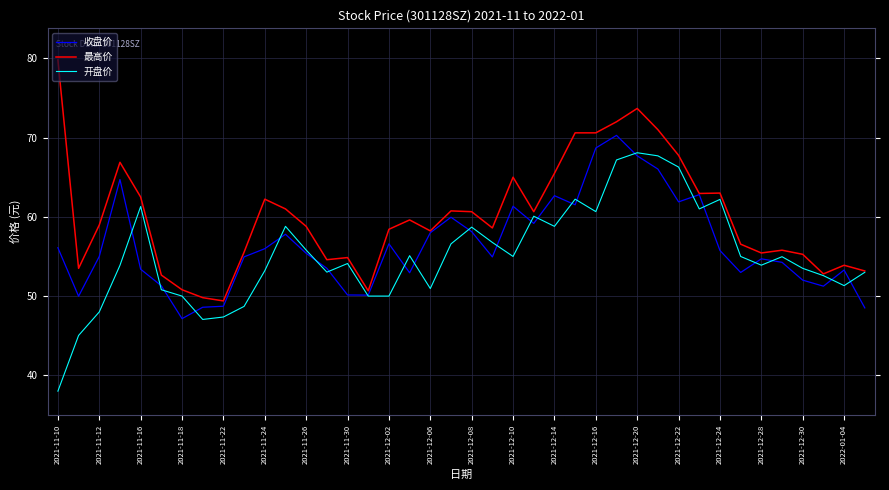

What are all the series names shown in the legend?

收盘价, 最高价, 开盘价